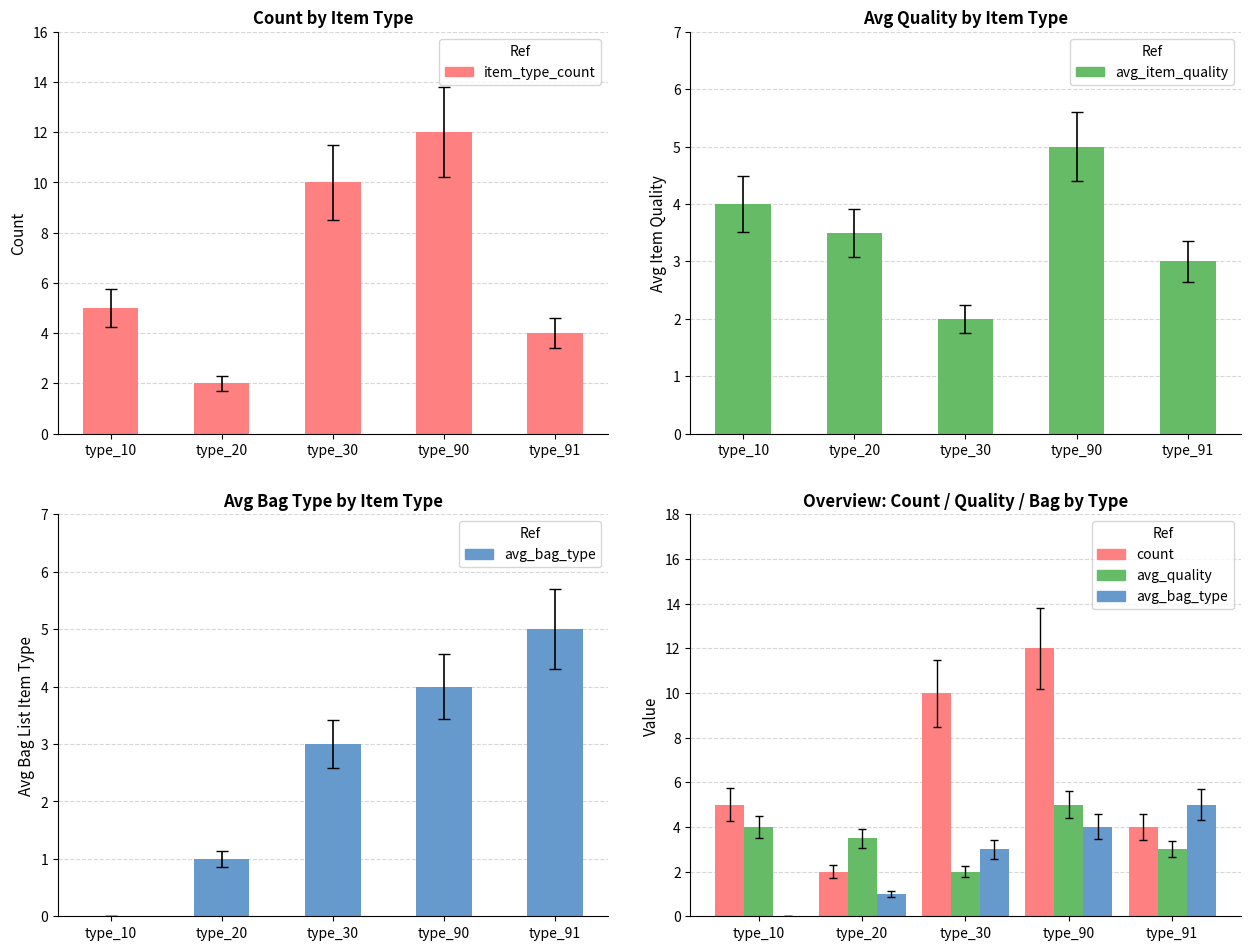

What is the difference between the highest and lowest values at type_20?

2.5